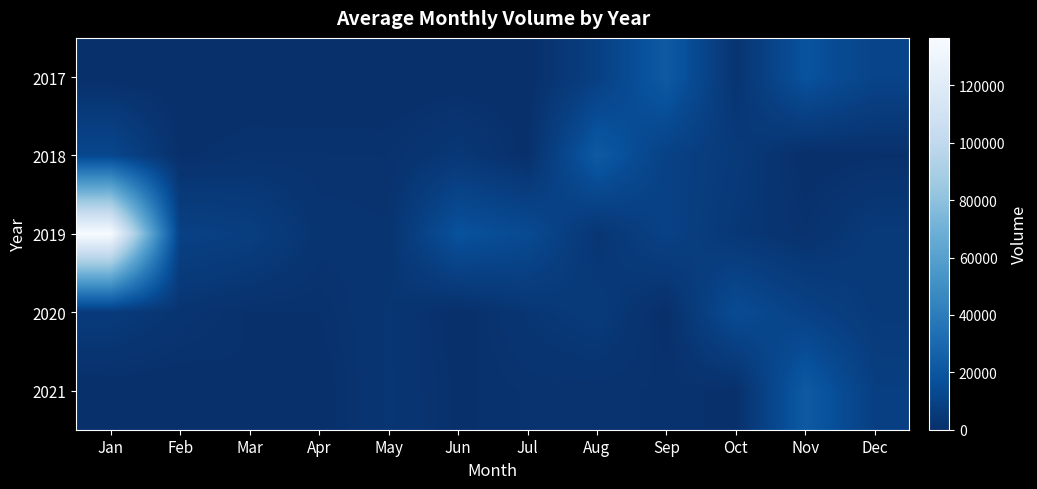

Which series changed the most between Jan and Apr?

2019